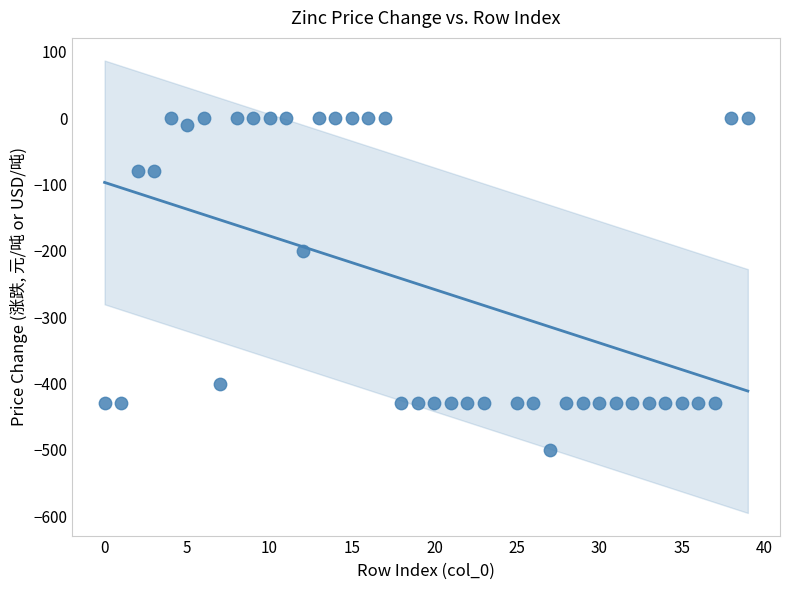

What is the range of Y values (max minus min)?

500